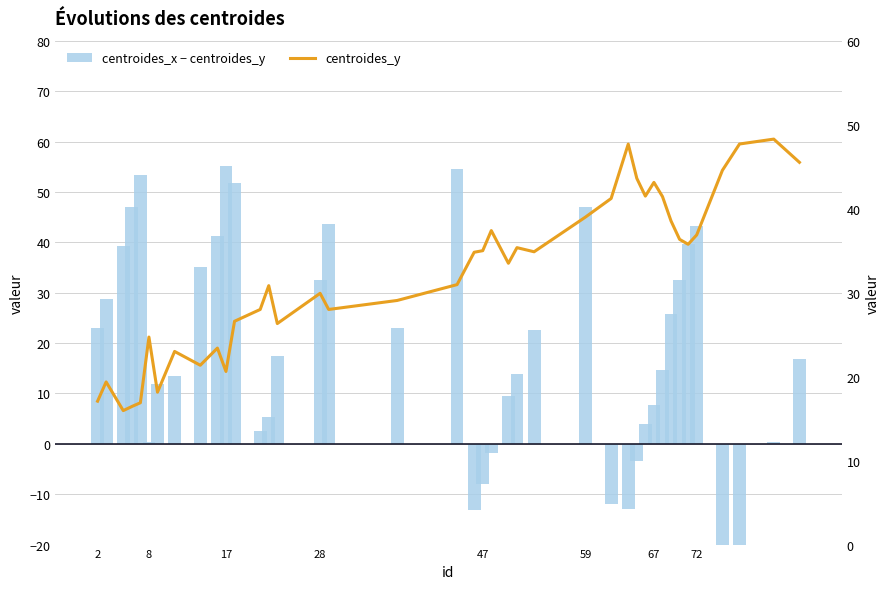

What are all the series names shown in the legend?

centroides_x − centroides_y, centroides_y